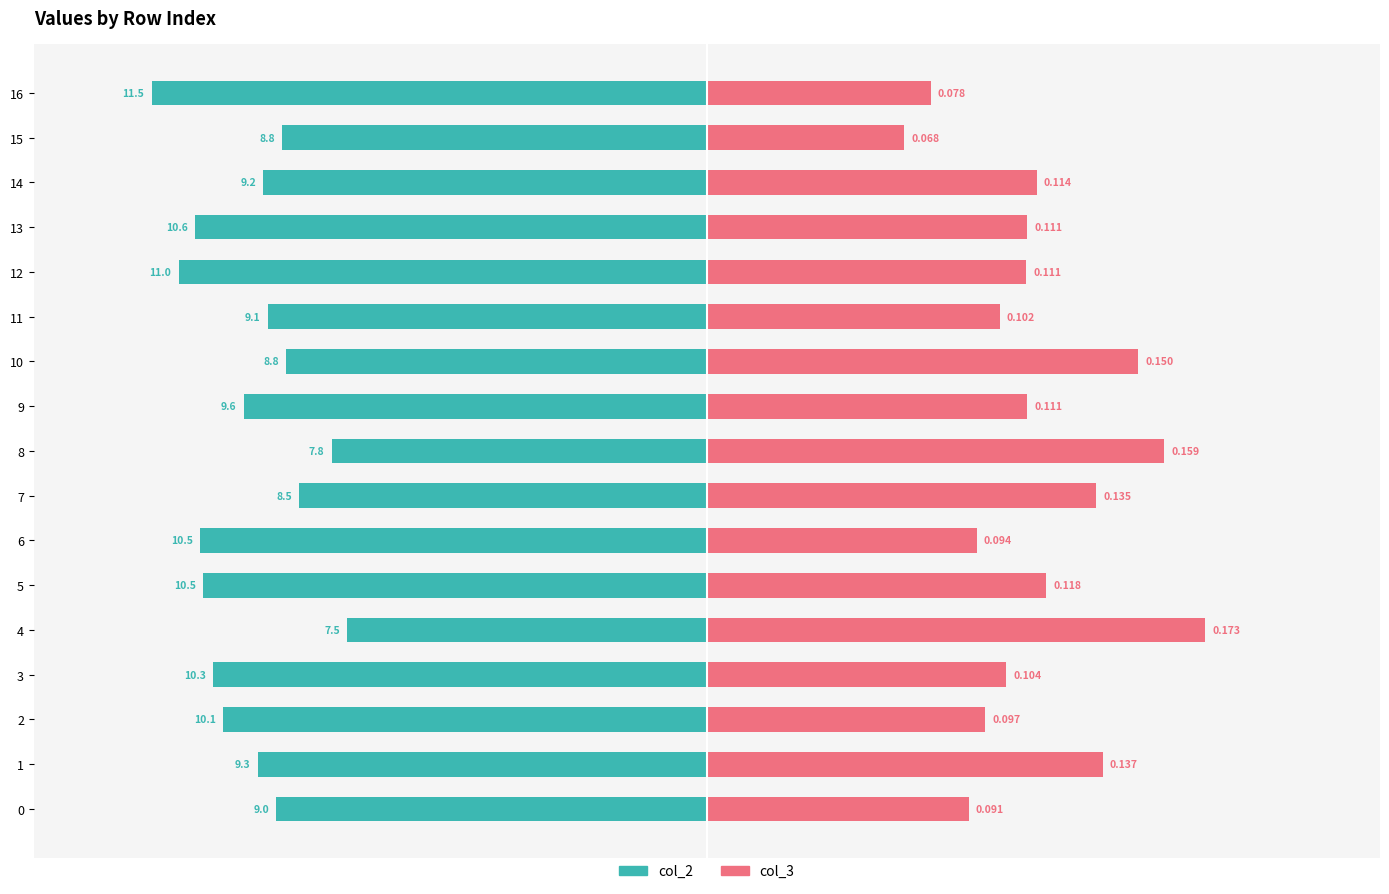

Does the chart contain stacked bars?

No